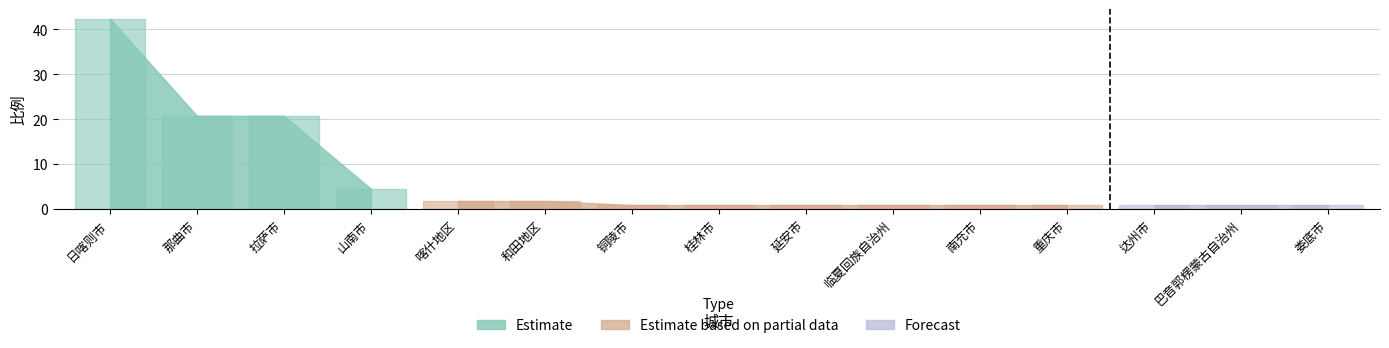

Reading left to right, list all the values displayed in this chart.

日喀则市=42.3	那曲市=20.7	拉萨市=20.7	山南市=4.5	喀什地区=1.8	和田地区=1.8	铜陵市=0.9	桂林市=0.9	延安市=0.9	临夏回族自治州=0.9	南充市=0.9	重庆市=0.9	达州市=0.9	巴音郭楞蒙古自治州=0.9	娄底市=0.9